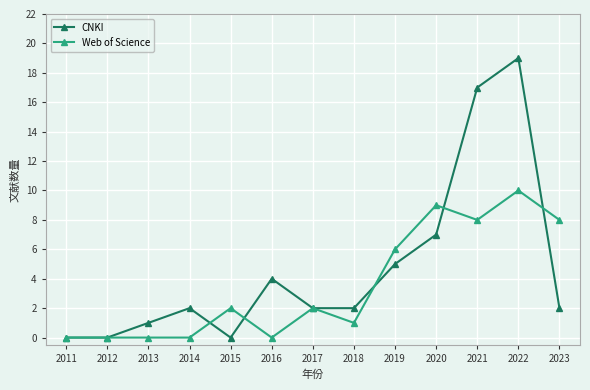

Reading left to right, extract all data points from this chart.

CNKI: 0	0	1	2	0	4	2	2	5	7	17	19	2
Web of Science: 0	0	0	0	2	0	2	1	6	9	8	10	8